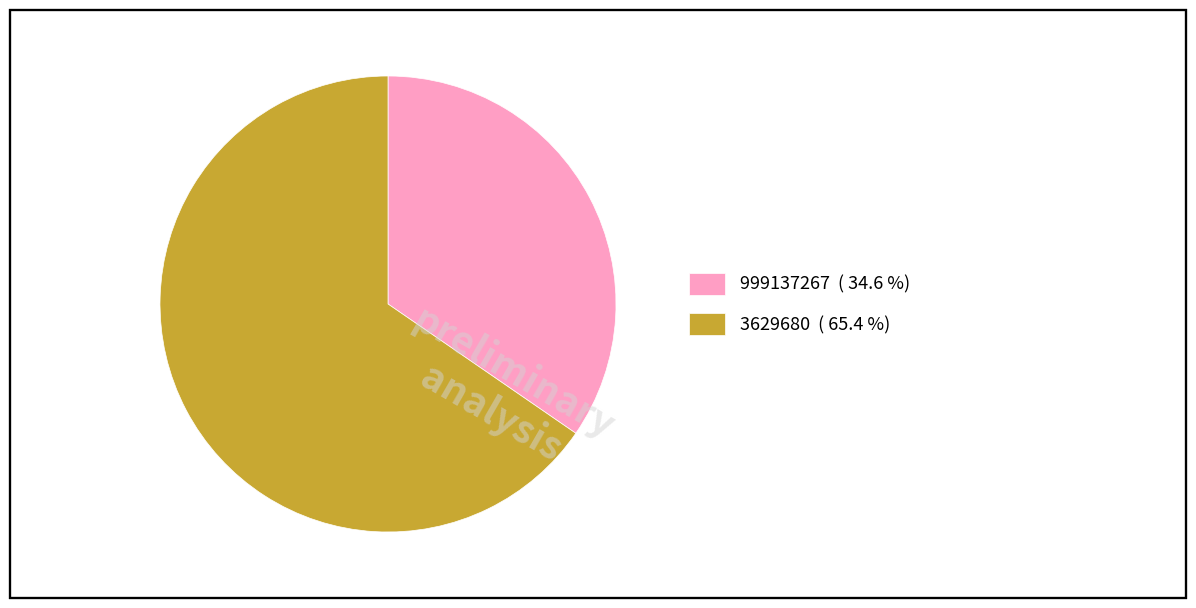

Combined, do 999137267 ( 34.6 %) and 3629680 ( 65.4 %) account for over 50%?

Yes